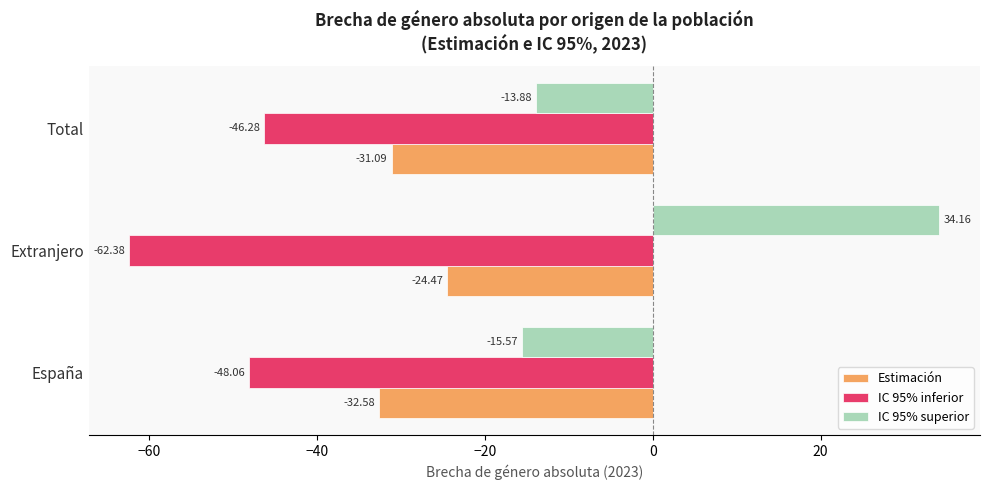

Rank the series by their maximum value, from lowest to highest.

IC 95% inferior, Estimación, IC 95% superior